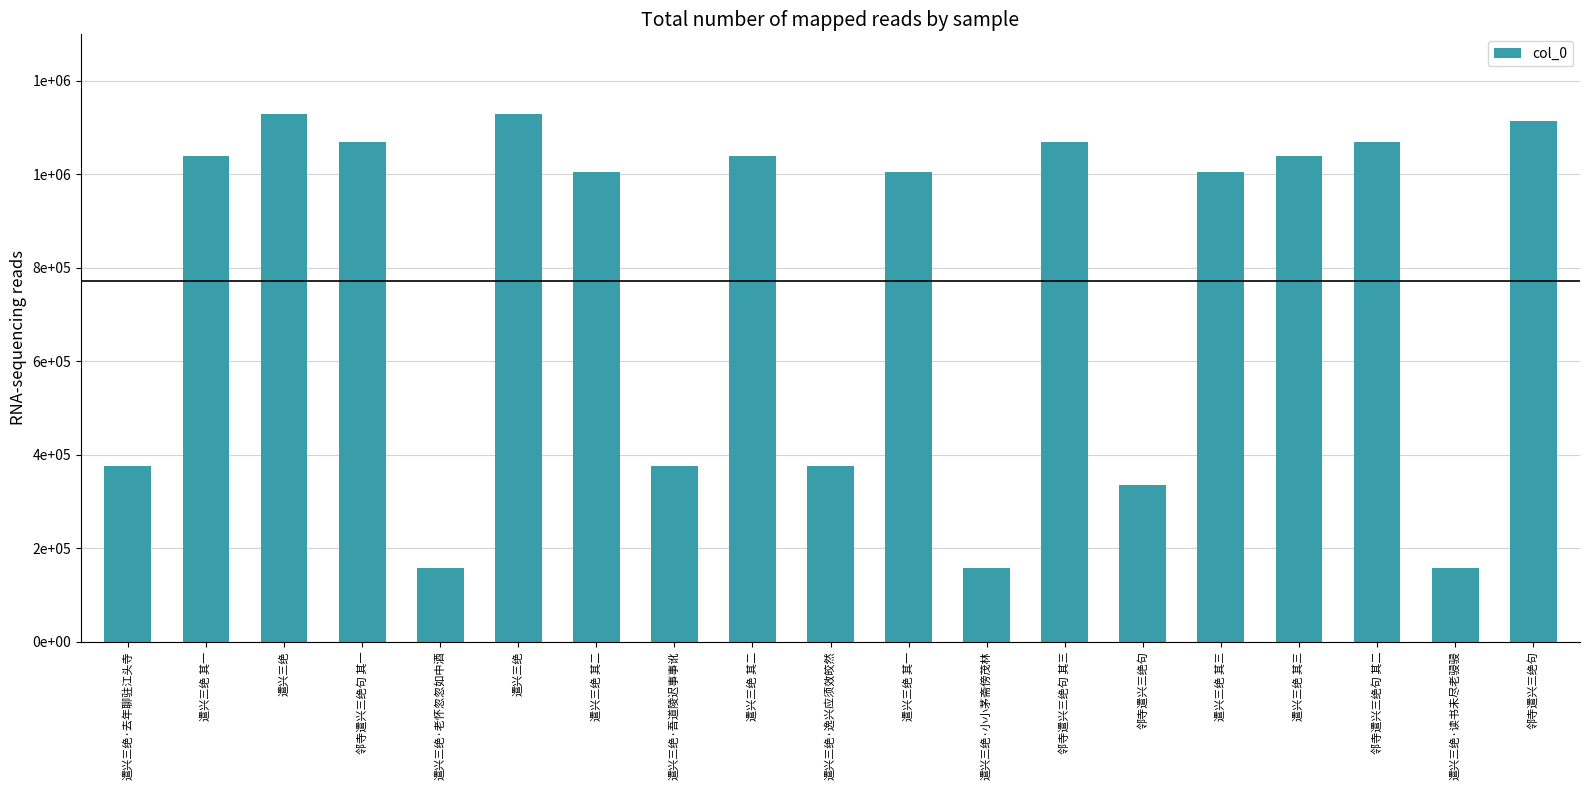

Which category has the highest value across all series?

遣兴三绝